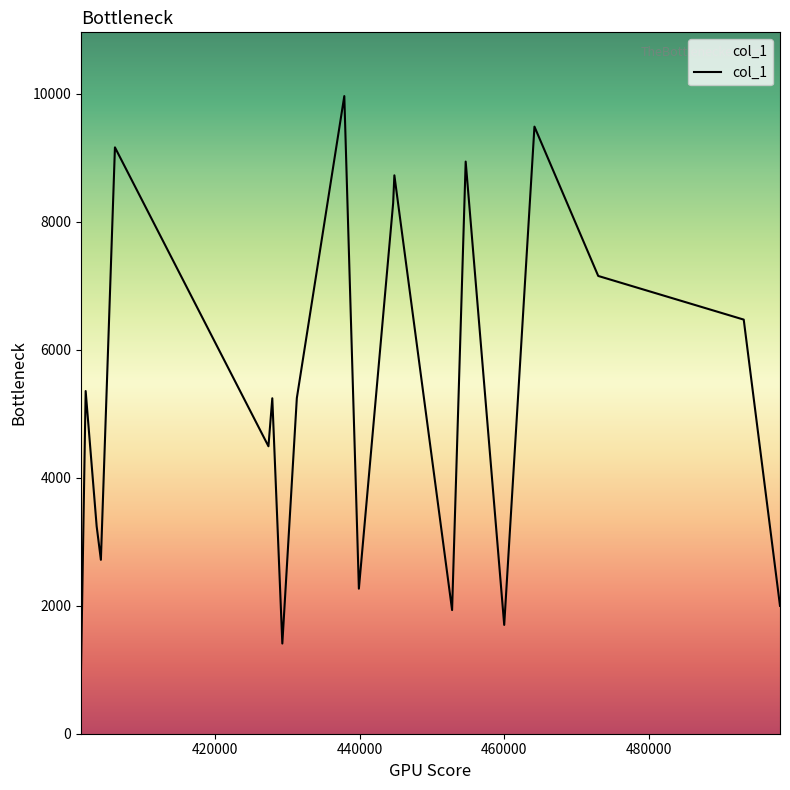

What is the maximum value shown in the chart?

9962